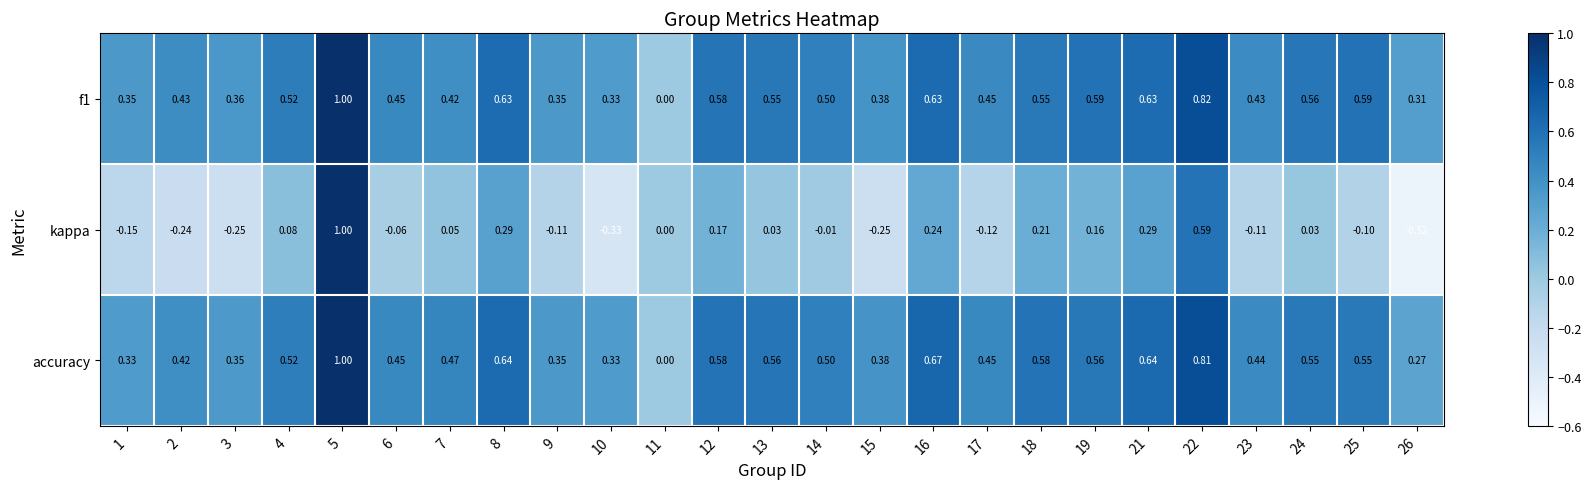

Is the value of accuracy at 4 greater than the value of kappa at 18?

Yes